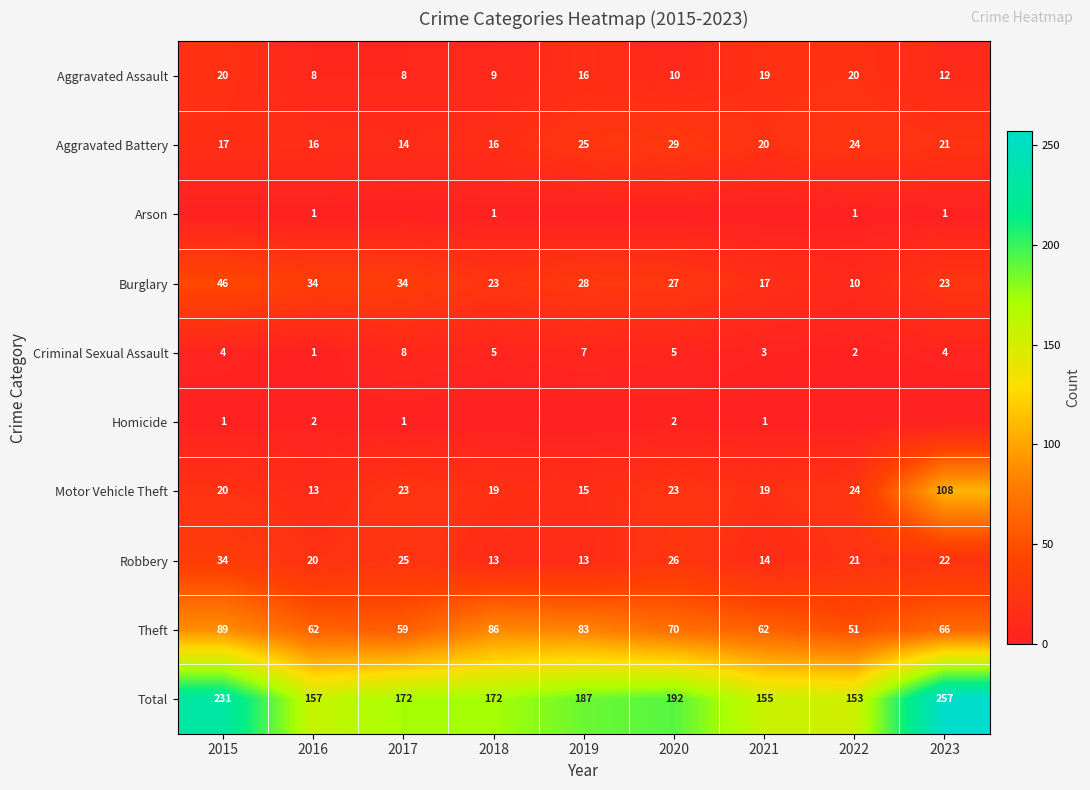

True or false: Aggravated Battery has a value of 25 at 2019.

True